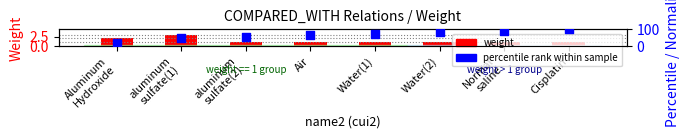

At how many categories does at least one series exceed 82?

2